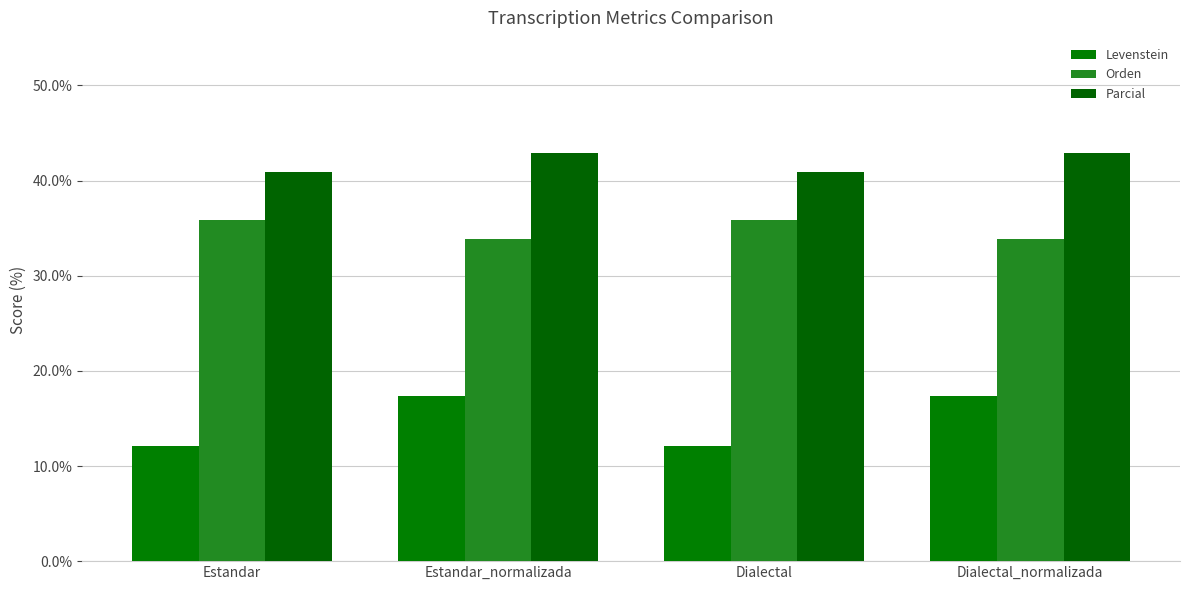

What position from the right is Estandar_normalizada?

3